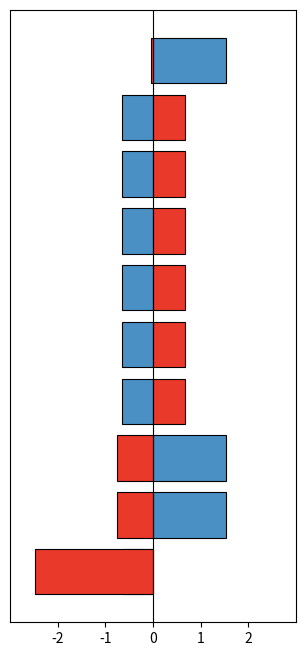

List the series in order of their peak value, lowest first.

AMOUNT, AREA